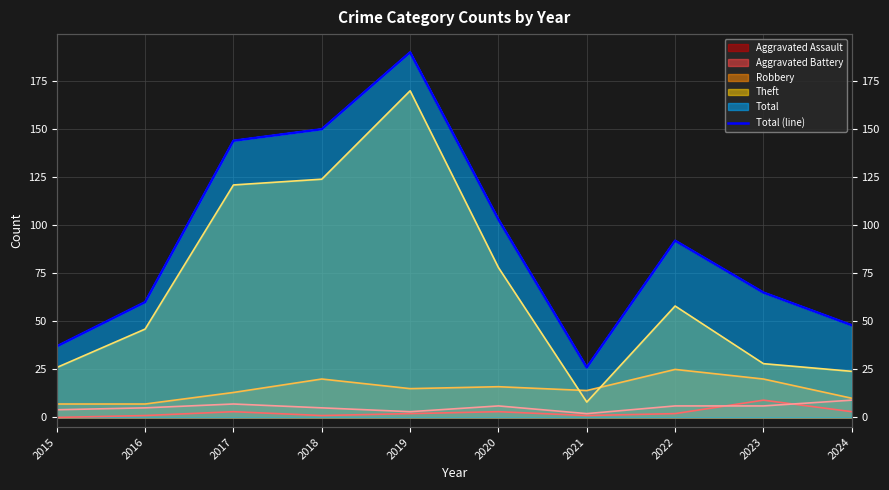

Reading right to left, list all the values displayed in this chart.

2024=48	2023=65	2022=92	2021=26	2020=103	2019=190	2018=150	2017=144	2016=60	2015=37